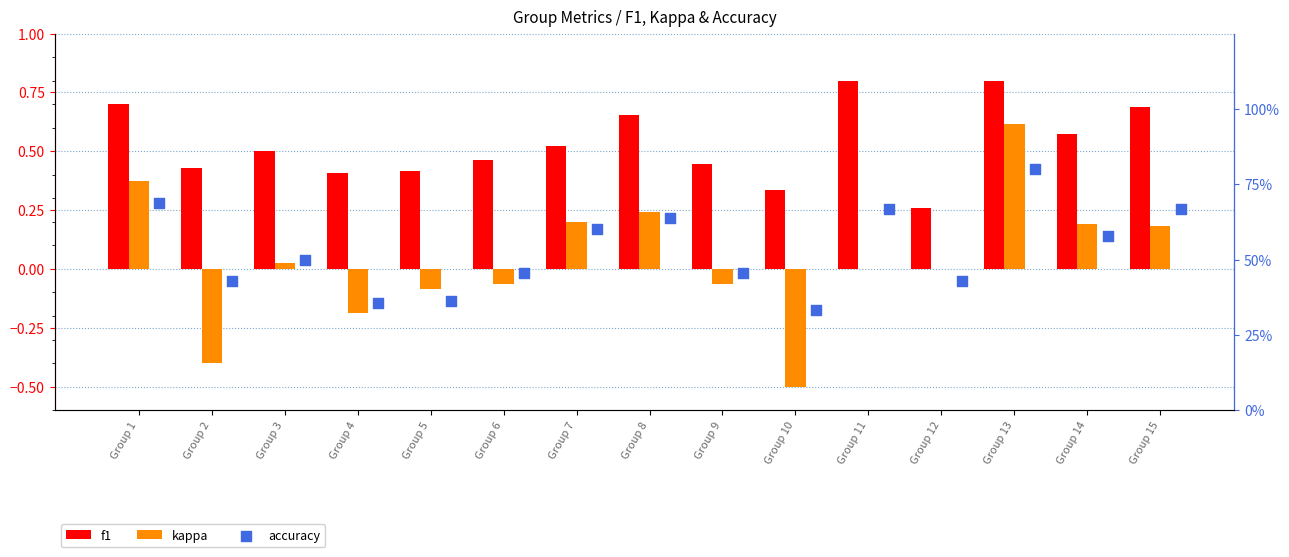

At which category is the sum across all series the highest?

Group 13